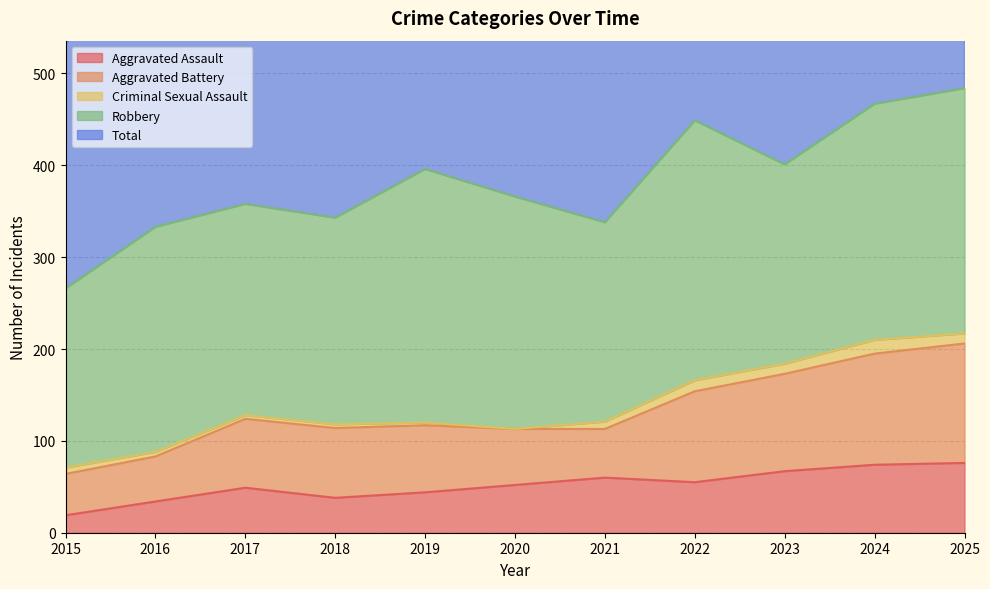

What is the spread (max minus min) of values at 2024?

455